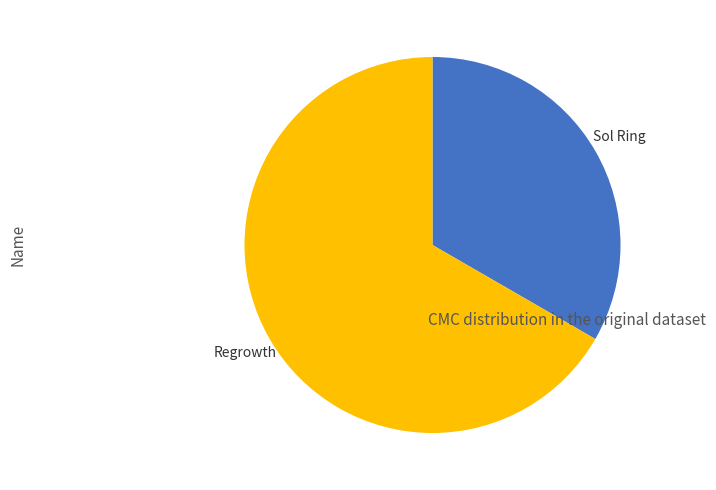

Is there a majority slice in this chart?

Yes